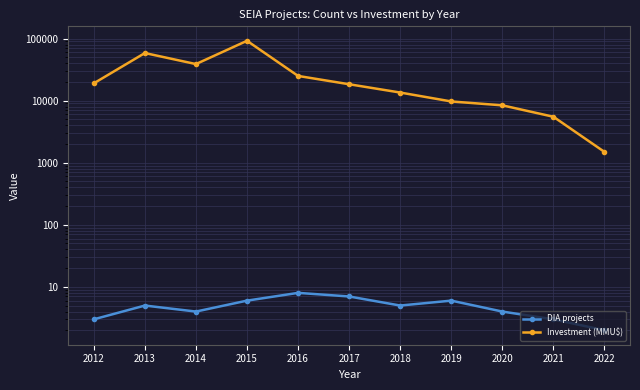

Which category has the lowest value across all series?

2022